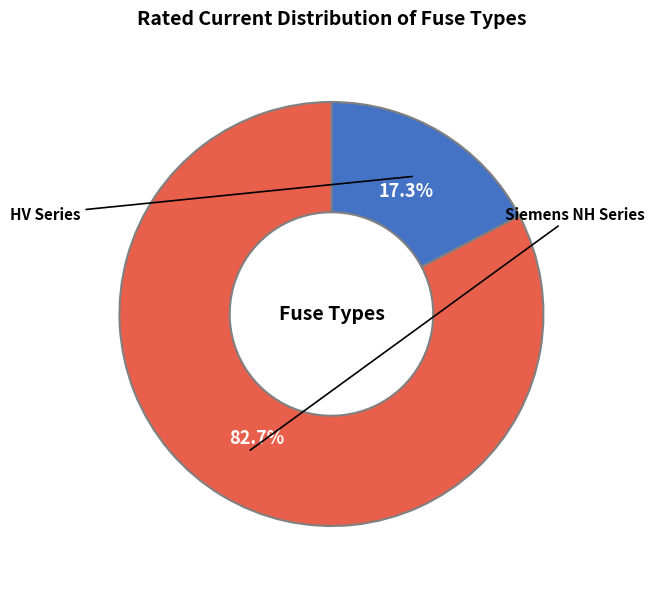

Is there any slice that represents more than half of the pie?

Yes